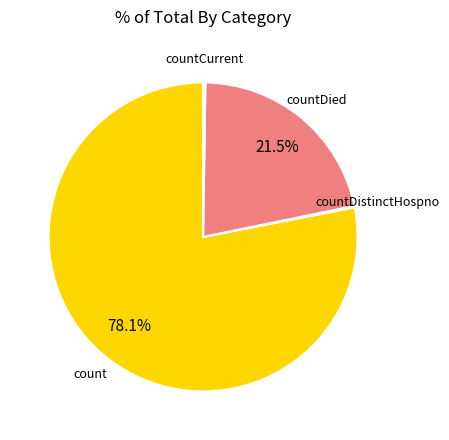

Is there any slice that represents more than half of the pie?

Yes